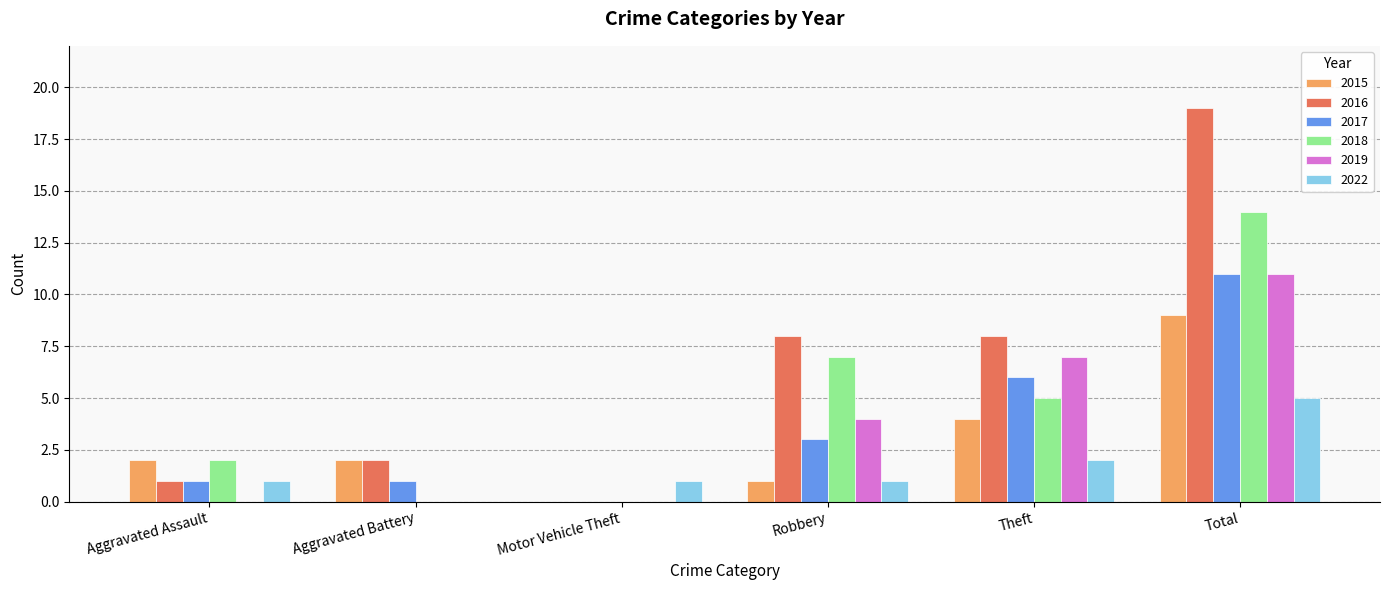

What is the total value across all series at Total?

69